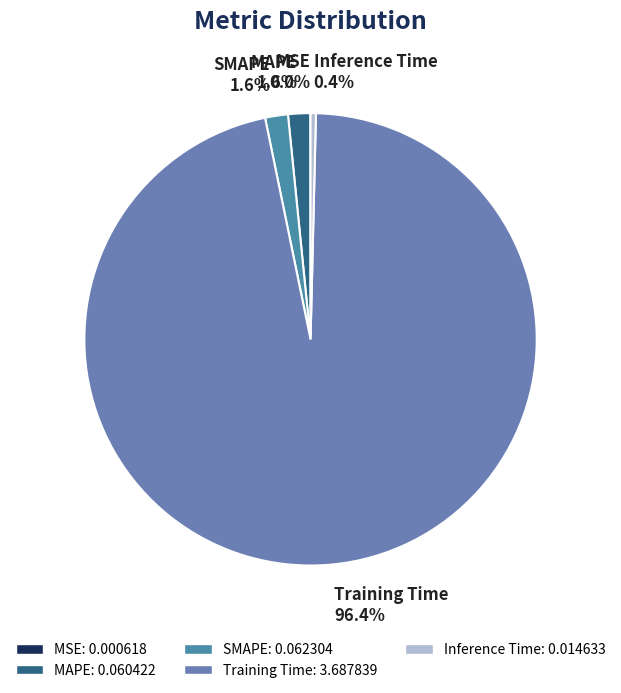

What percentage is the SMAPE slice, to the nearest percent?

2%